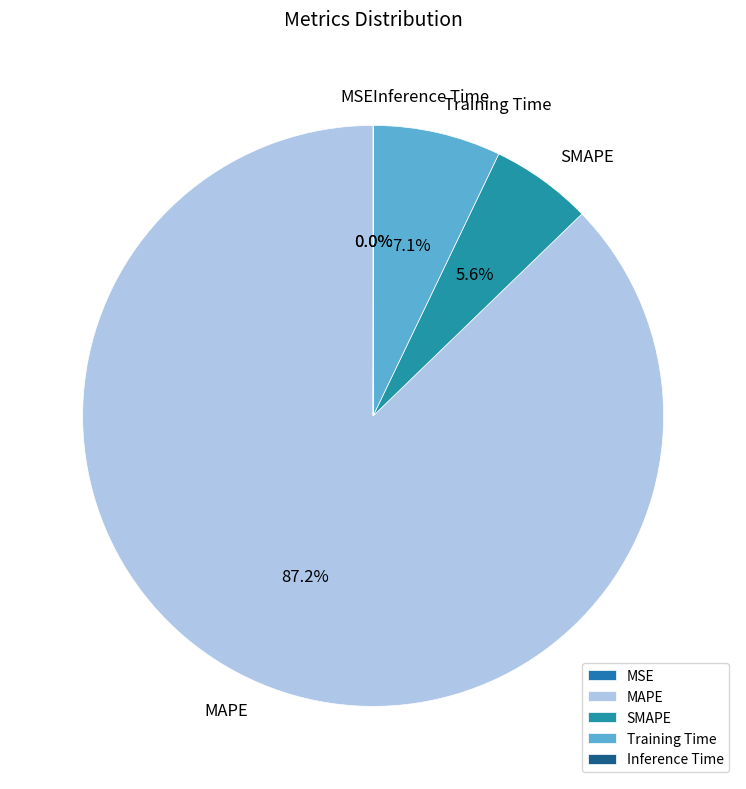

The Training Time slice represents 7% of the pie. True or false?

True